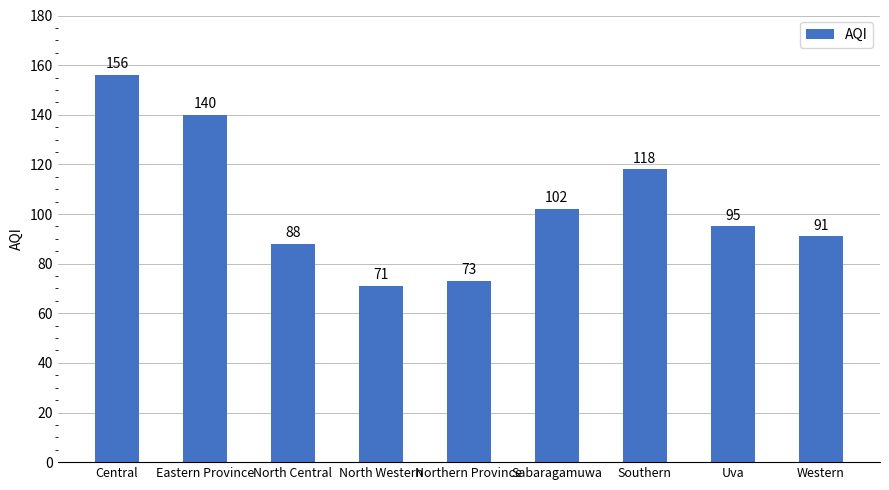

How many data points does each series have?

9